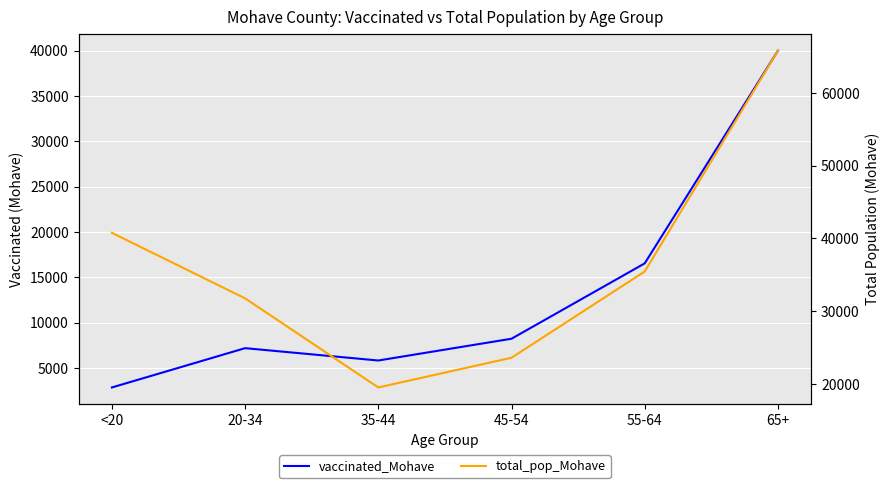

At which category does vaccinated_Mohave reach its first local valley?

35-44